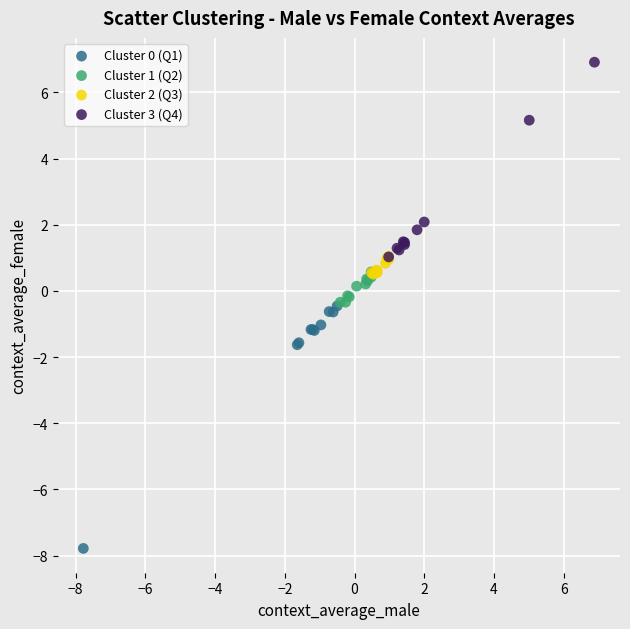

Which series contains the highest Y value?

Cluster 3 (Q4)